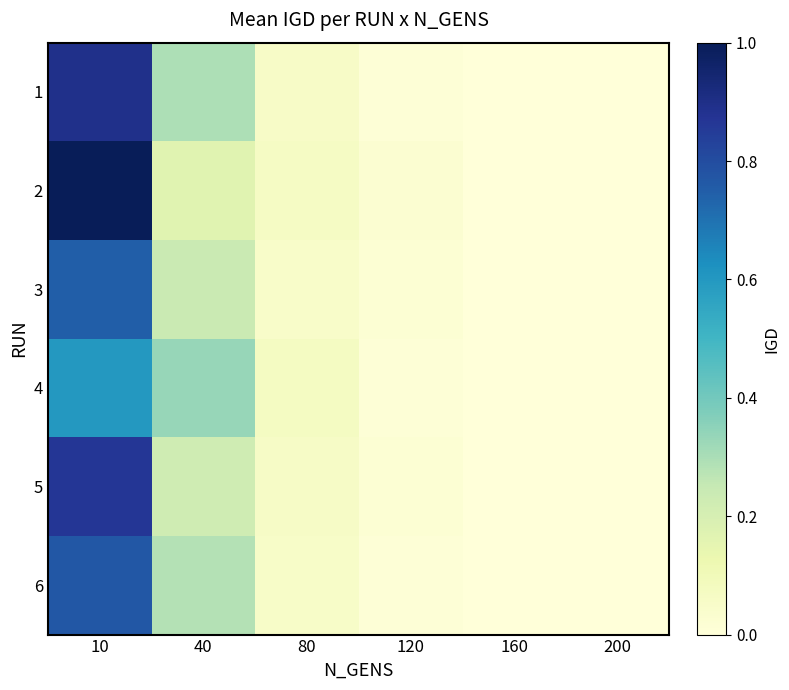

At 10, list the series in order from largest to smallest.

2, 1, 5, 6, 3, 4